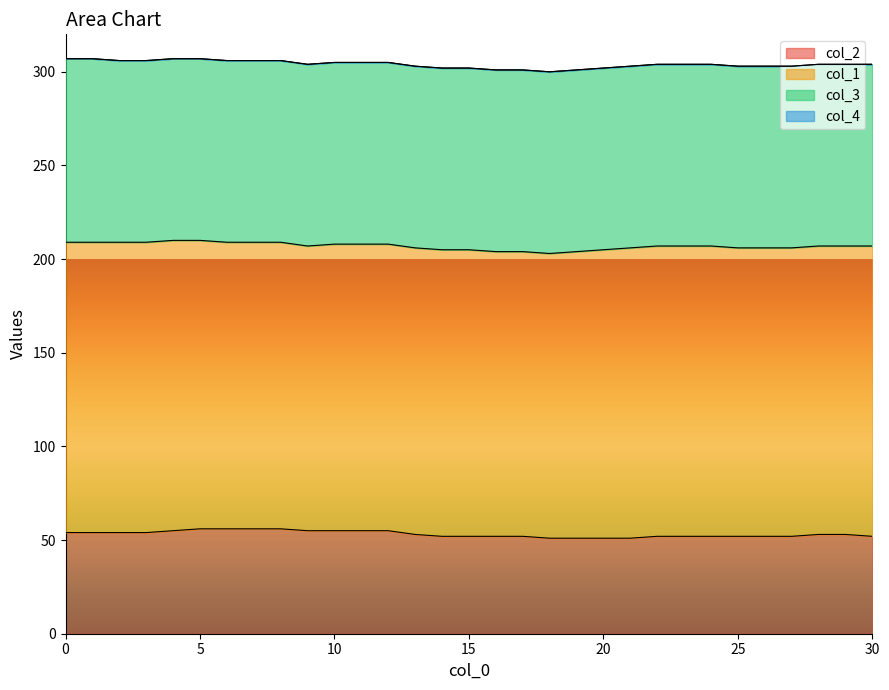

True or false: col_3 and col_1 intersect in this chart.

False